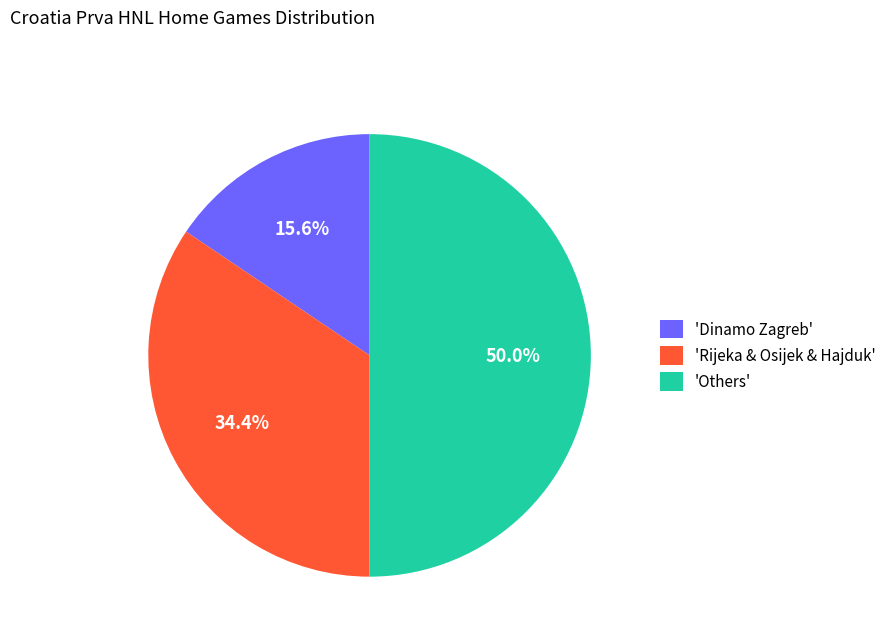

Does 'Dinamo Zagreb' represent more than half of the total?

No